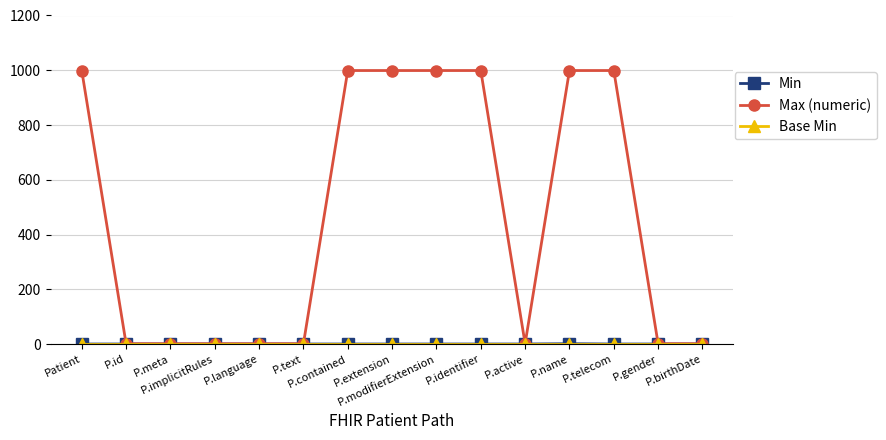

What is the greatest value displayed?

999